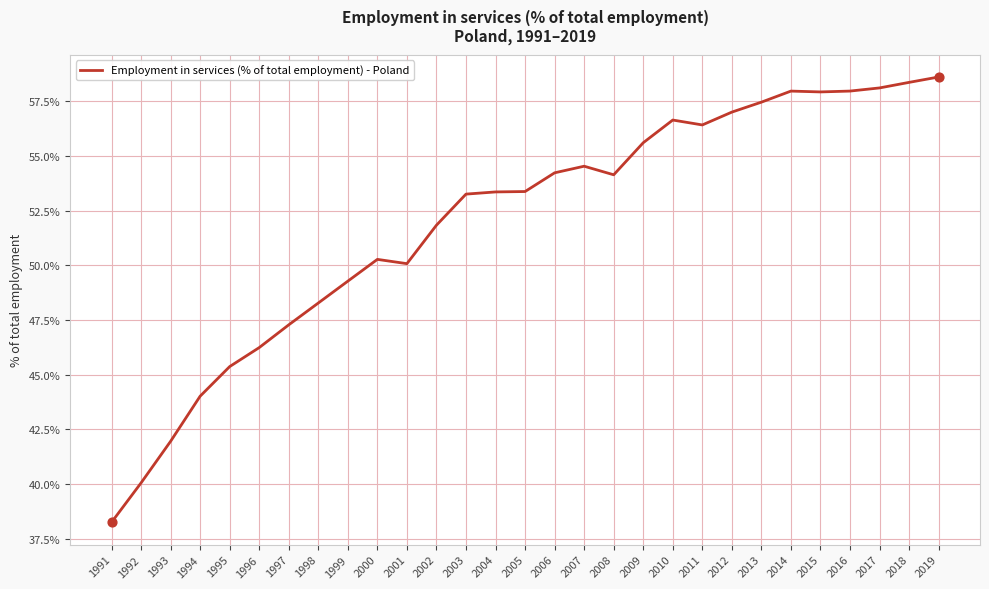

What is the change in value from 1992 to 2000?

+10.2